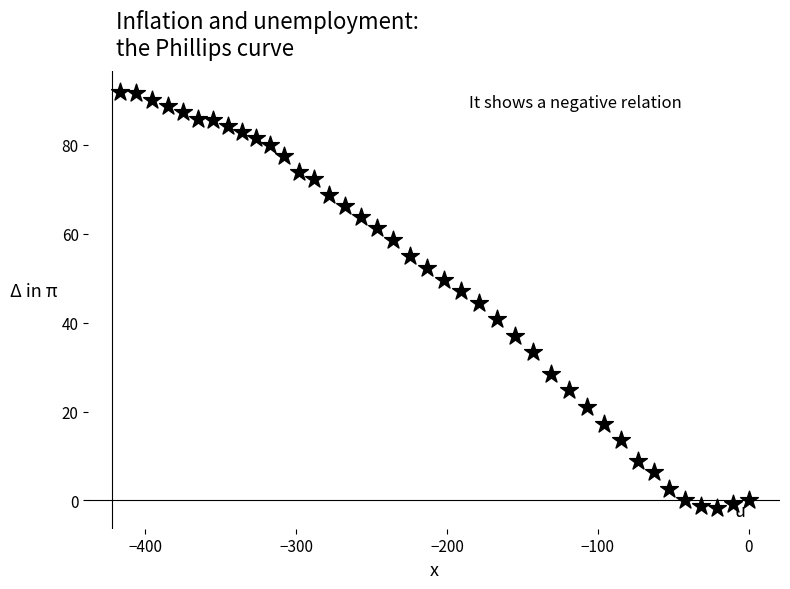

What is the range of Y values (max minus min)?

93.6